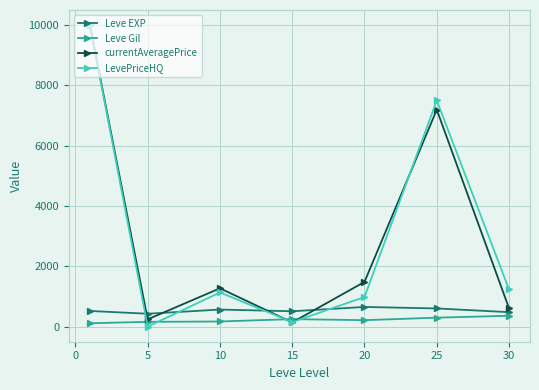

What is the highest value of the Leve Gil series?

361.0